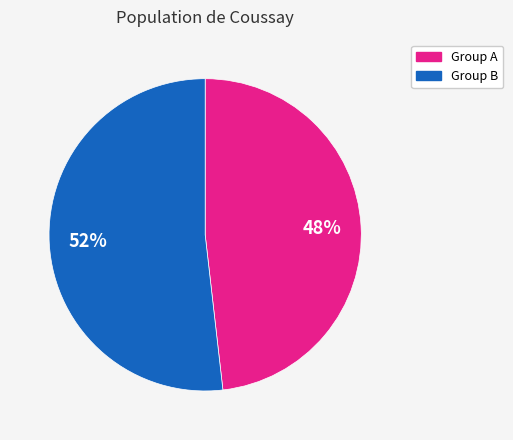

To the nearest percent, what is the average slice percentage?

50%